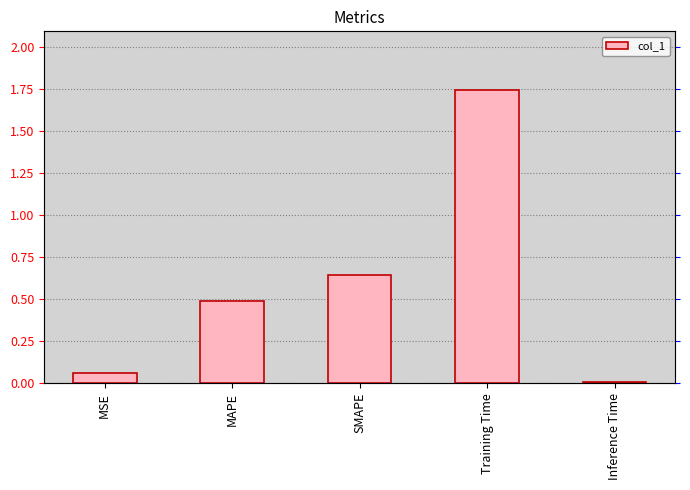

What is the change in value from MAPE to Inference Time?

-0.5